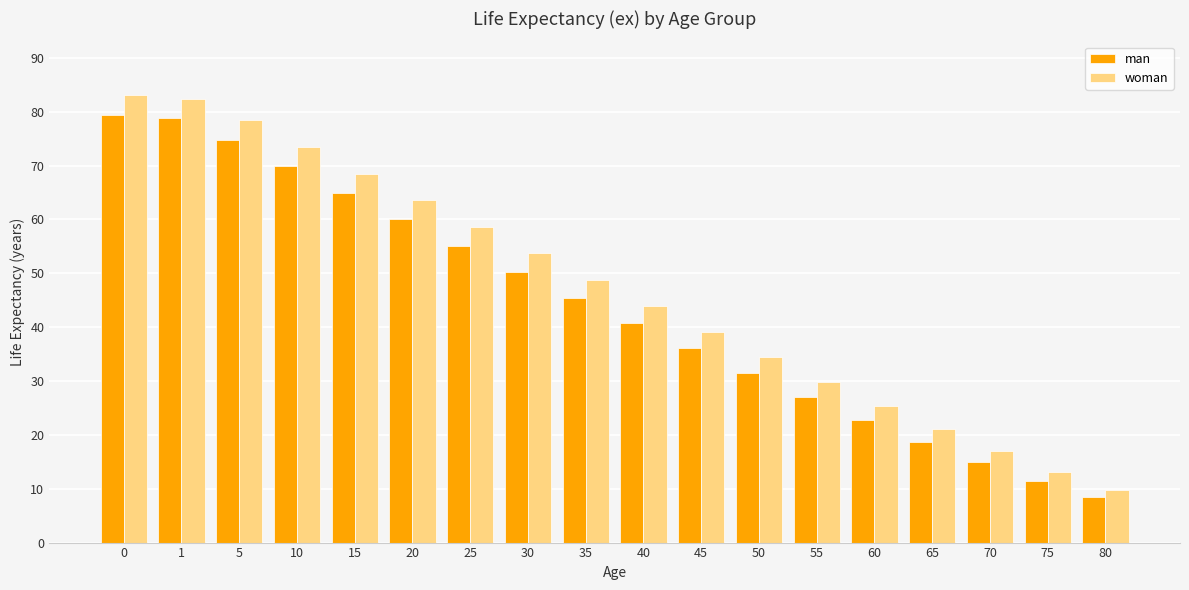

The woman series shows 68.5 at 15. True or false?

True